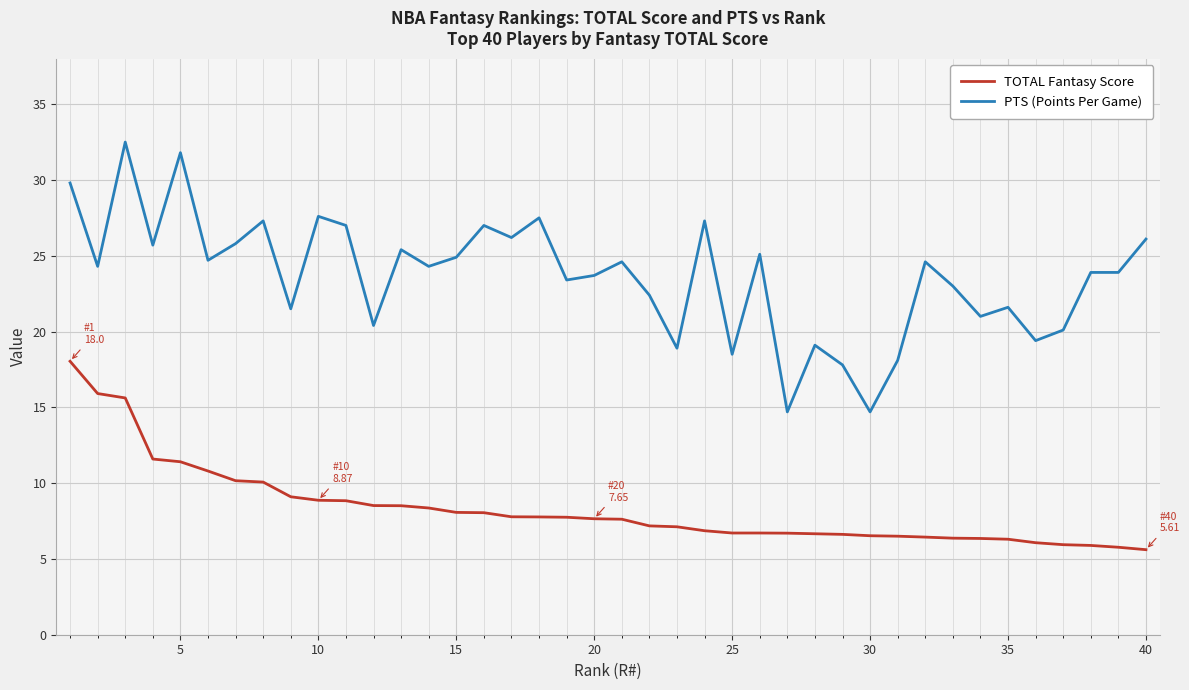

Which series has the widest spread of values?

PTS (Points Per Game)